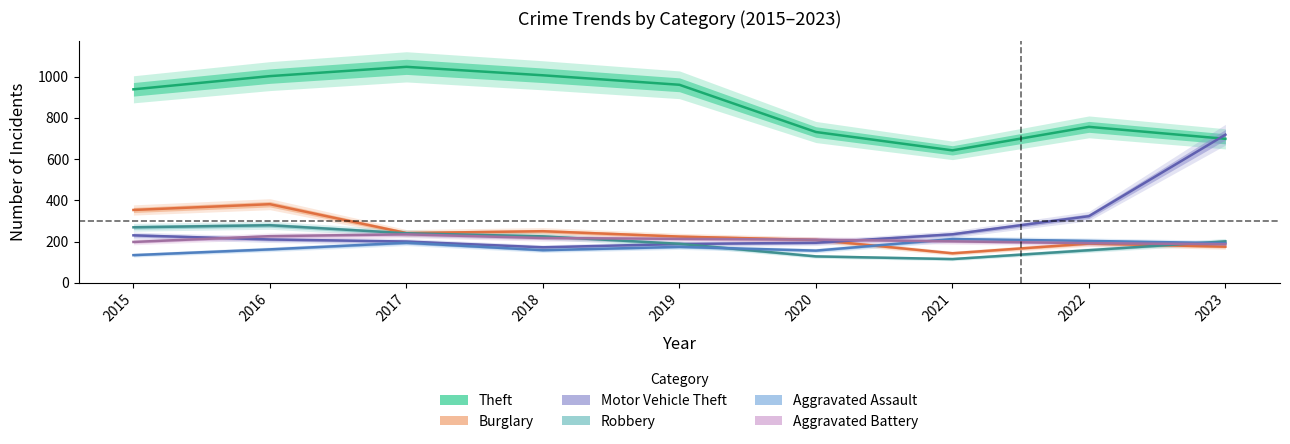

At which category is the sum across all series the highest?

2016